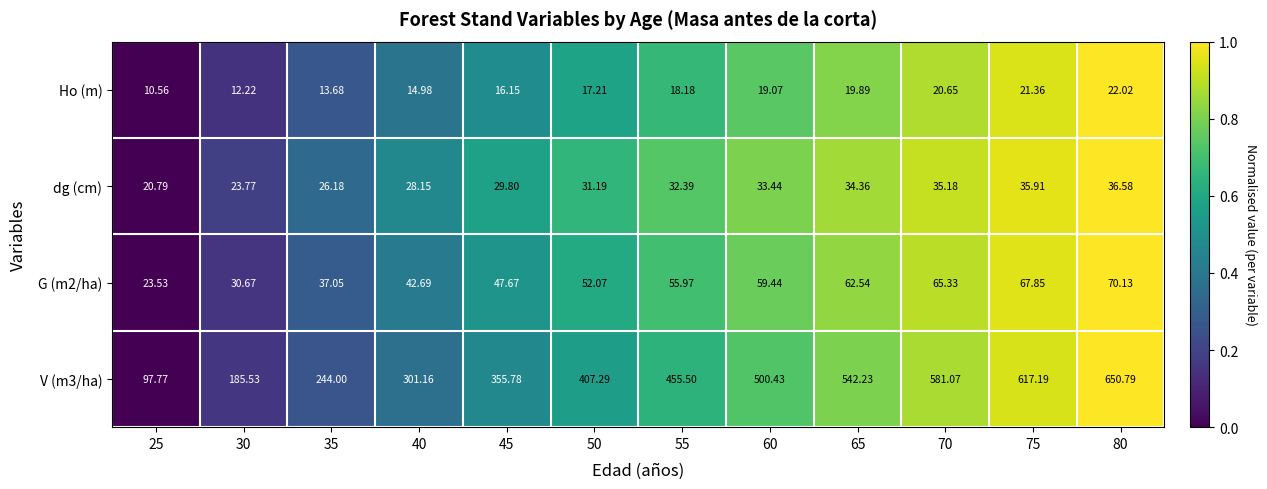

Between 35 and 80, which series saw the biggest shift?

V (m3/ha)